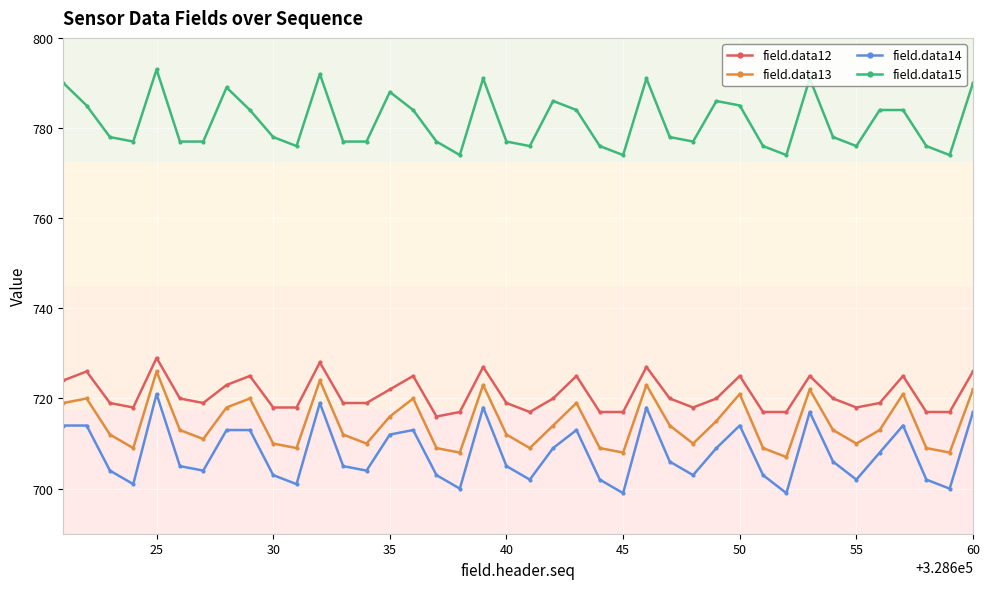

What is the value of the field.data15 point at the 36th from the left?

784